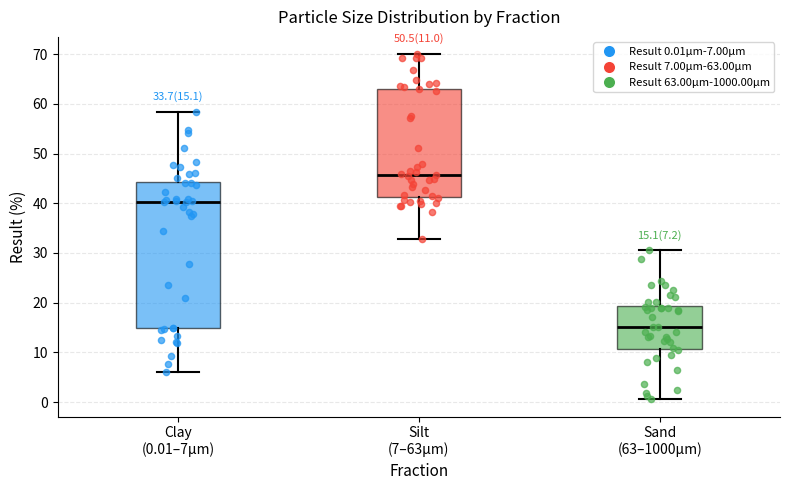

Which box has the lowest median line?

Sand (63–1000µm)